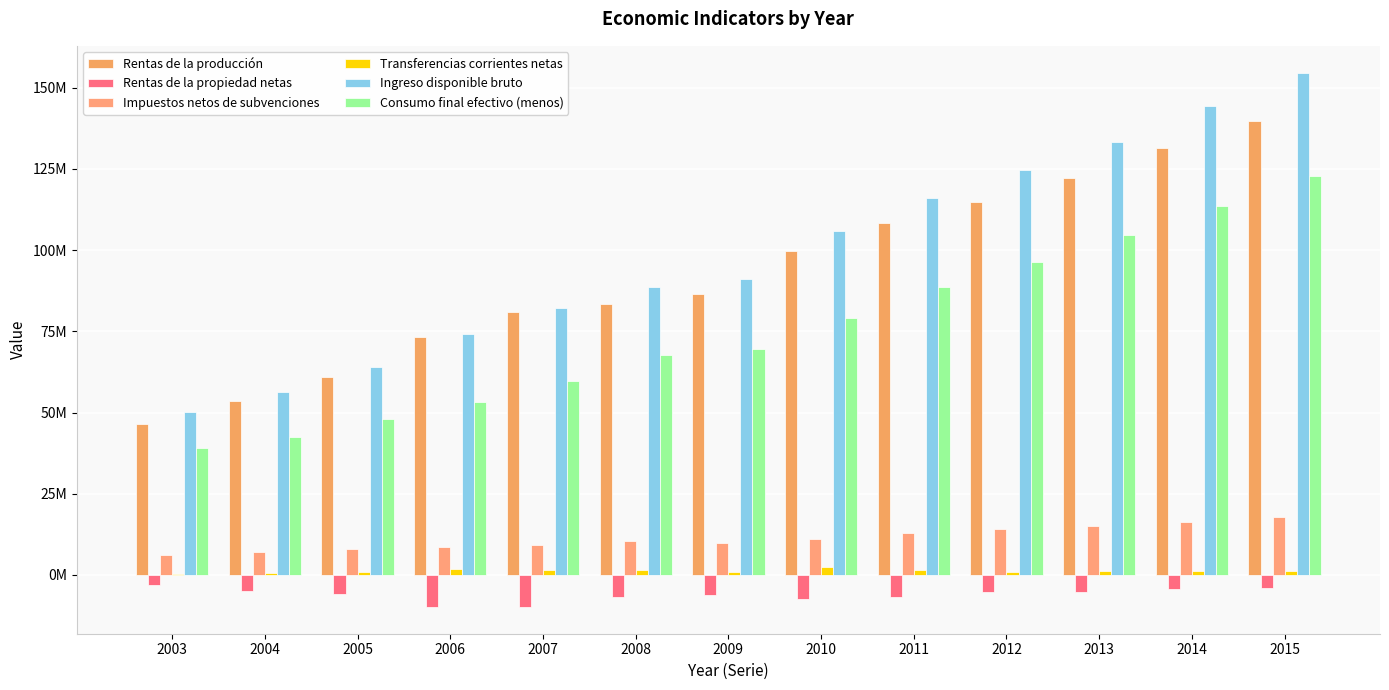

Are the bars horizontal?

No